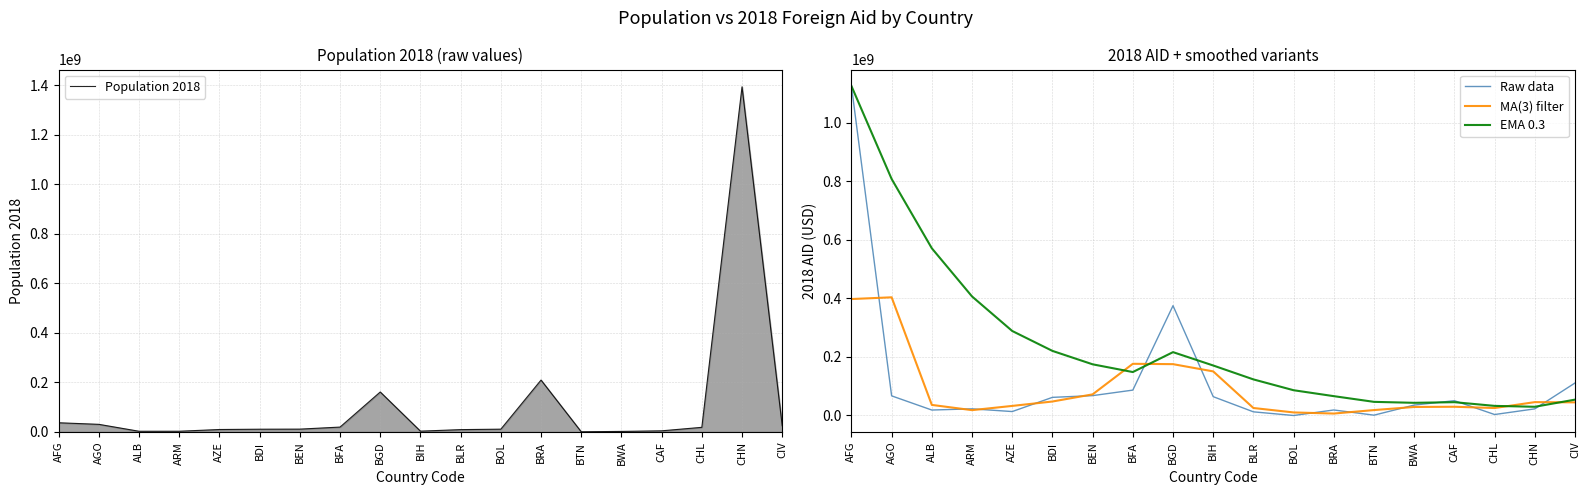

How many data points in EMA 0.3 are less than 147666117?

9